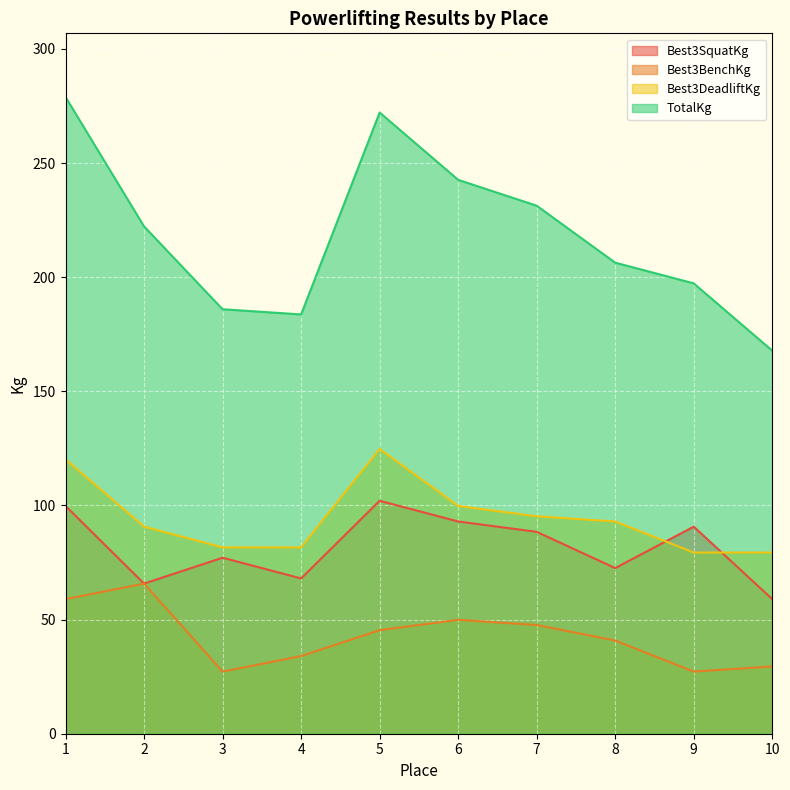

The value of TotalKg at 1 is 431.1. True or false?

False